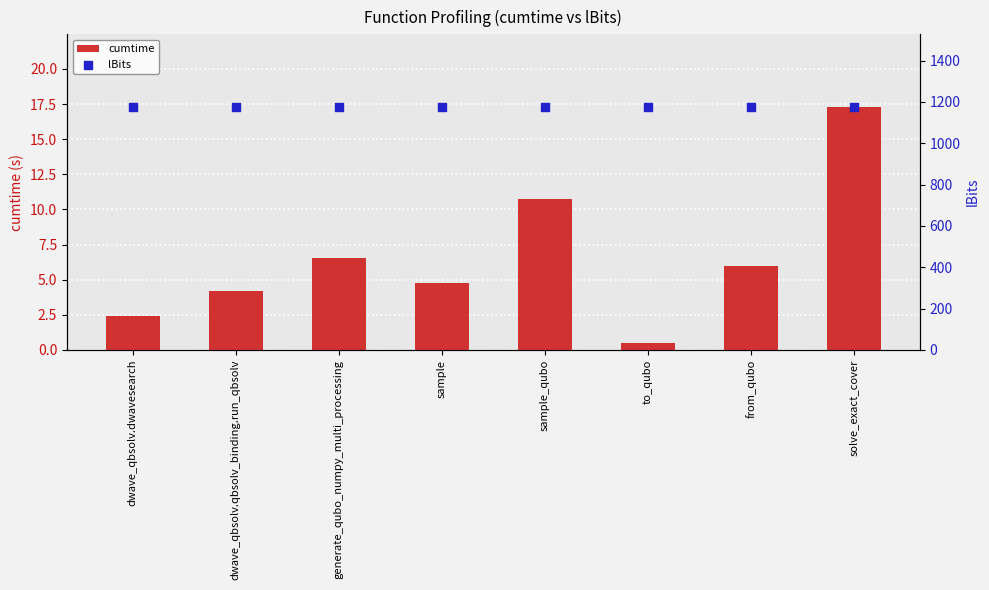

Is the value of lBits at dwave_qbsolv.dwavesearch greater than the value of cumtime at dwave_qbsolv.qbsolv_binding.run_qbsolv?

Yes